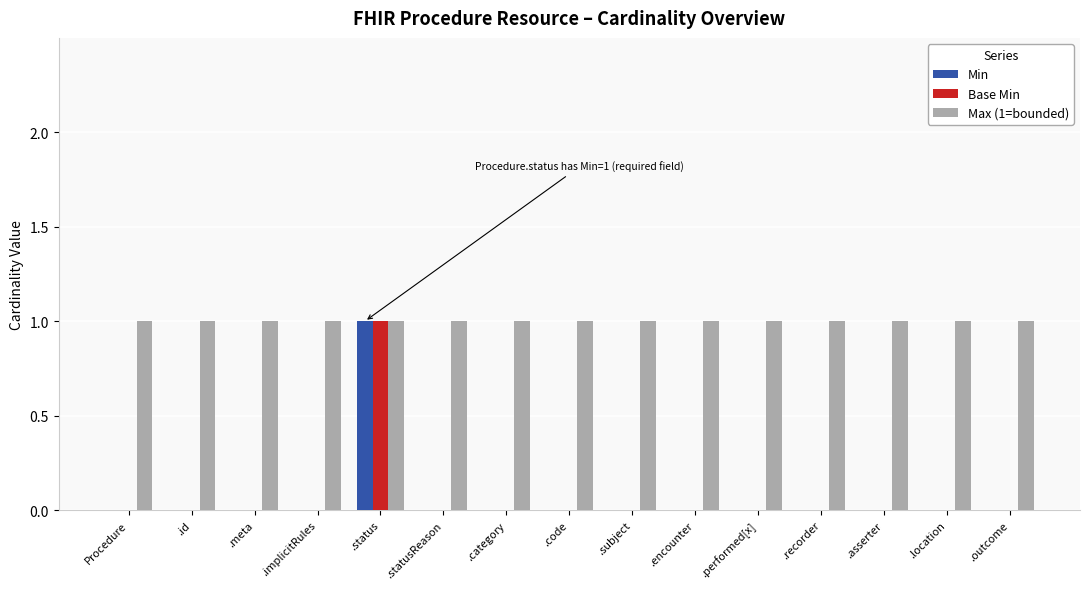

Is the value of Base Min at .subject greater than the value of Max (1=bounded) at .meta?

No